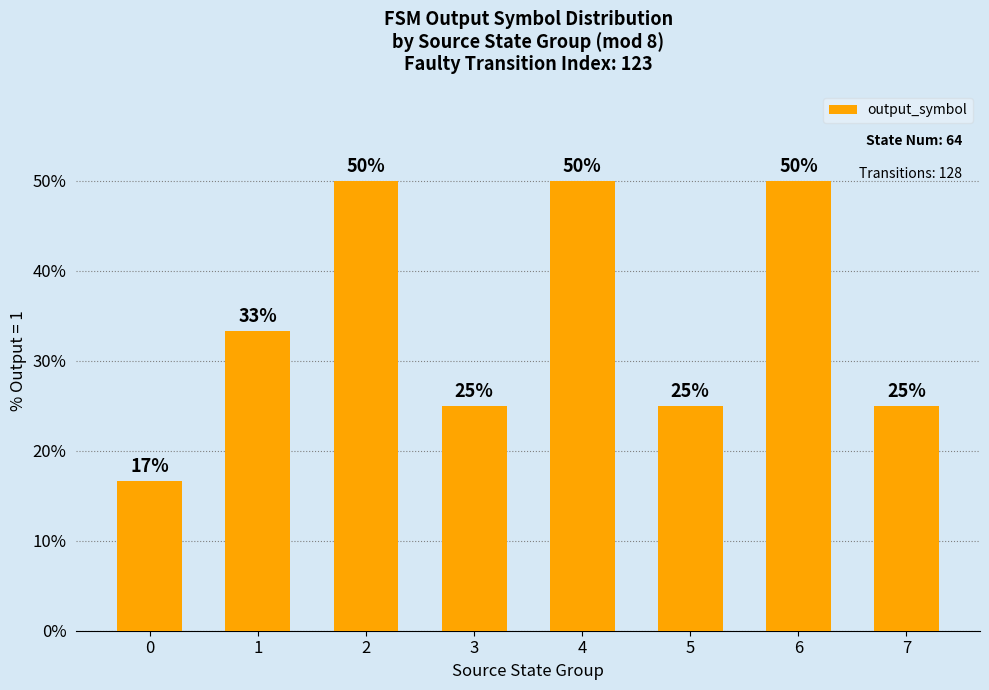

What is the ratio of the value at 4 to the value at 2?

1.0